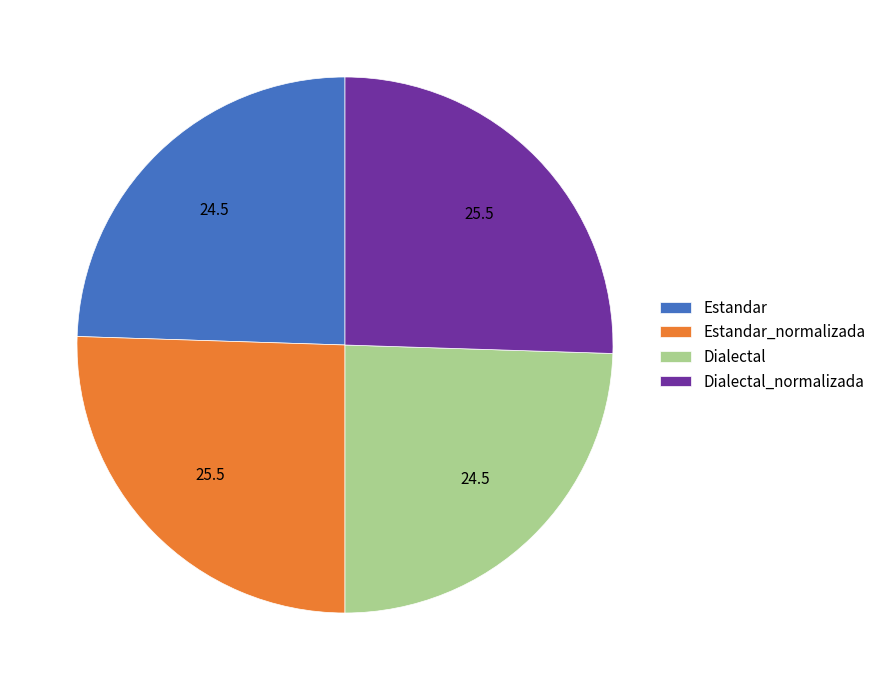

Count the number of slices in the pie.

4